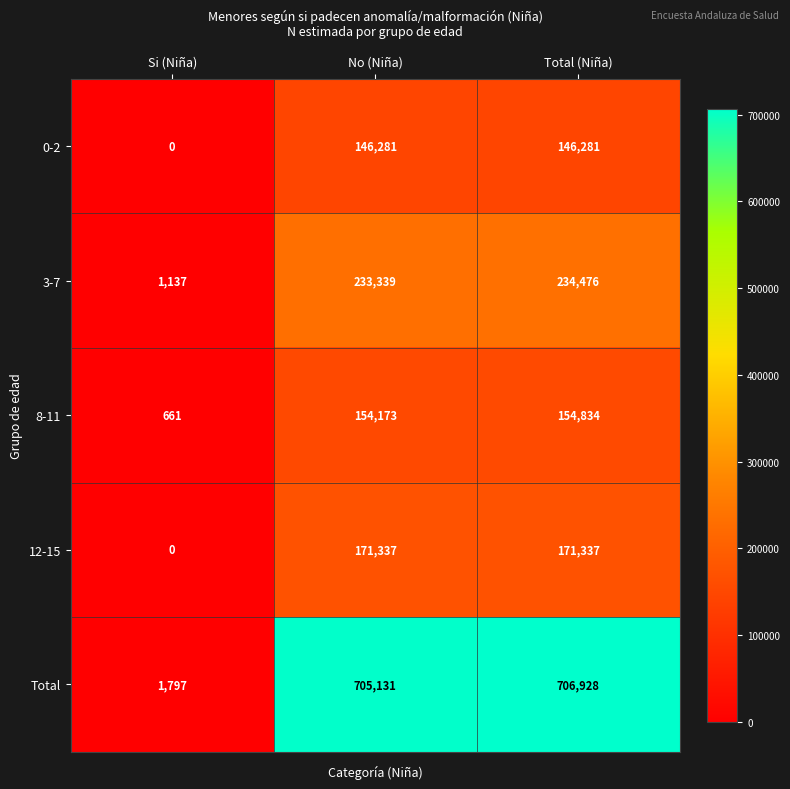

Reading right to left, transcribe all the data shown in this chart.

0-2: 146281	146281	0
3-7: 234476	233339	1137
8-11: 154834	154173	661
12-15: 171337	171337	0
Total: 706928	705131	1797